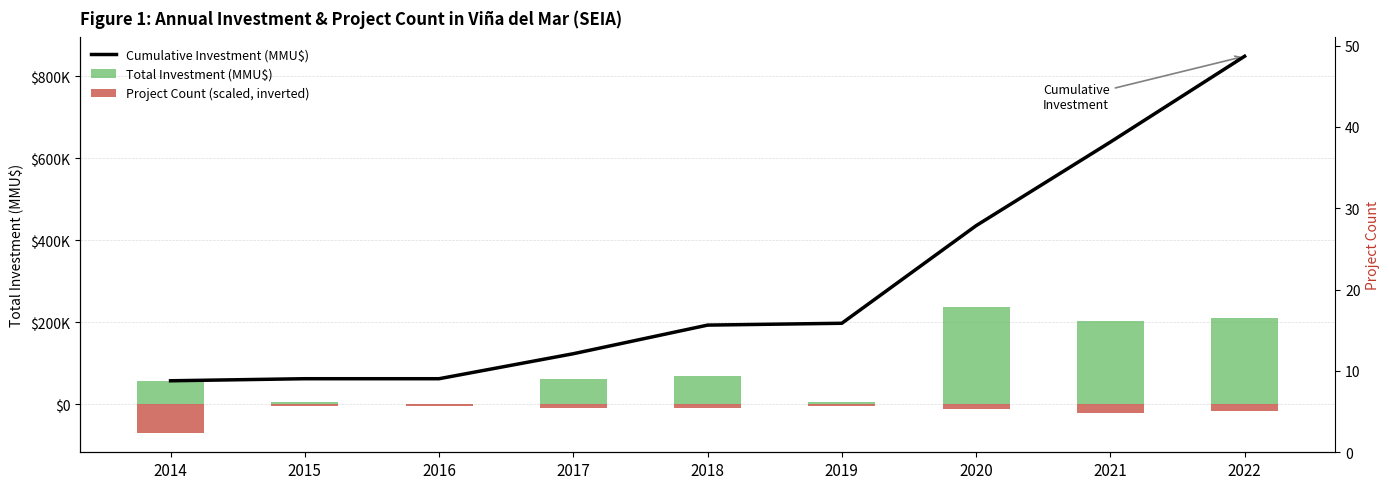

Between 2019 and 2017, which is larger?

2019